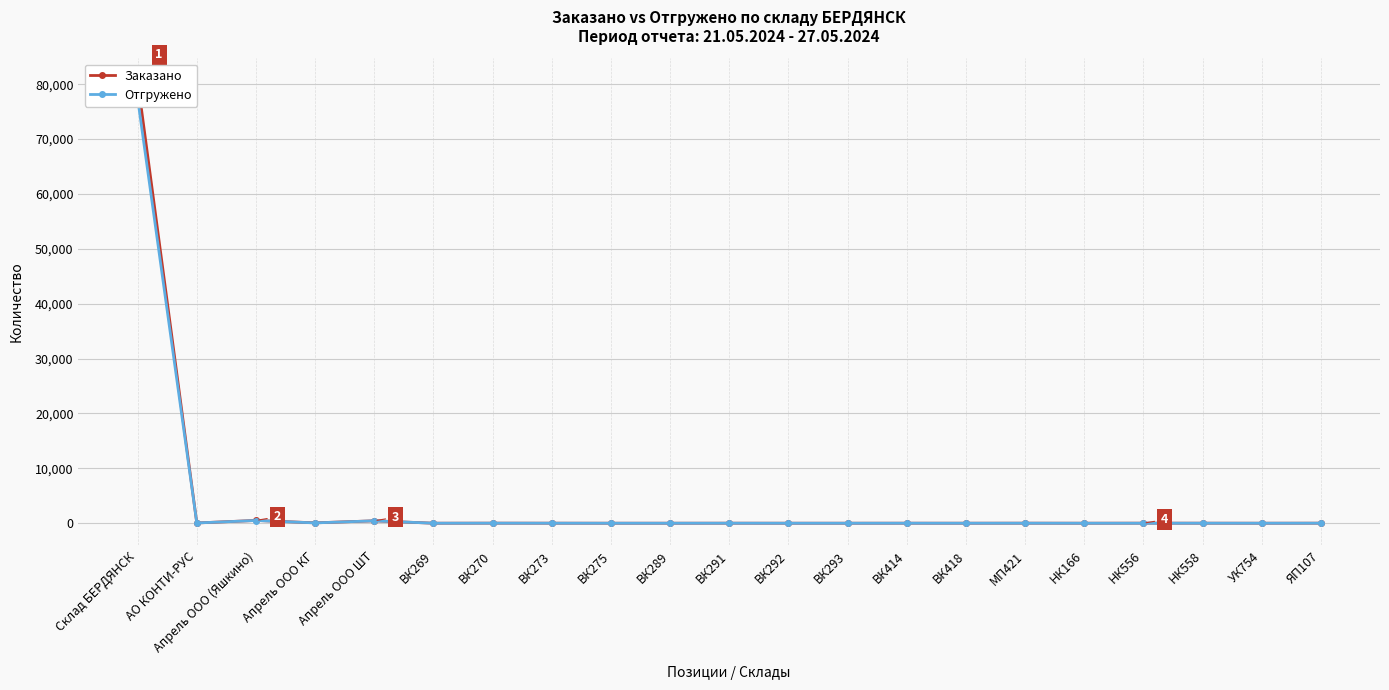

Which category has the lowest value across all series?

НК556